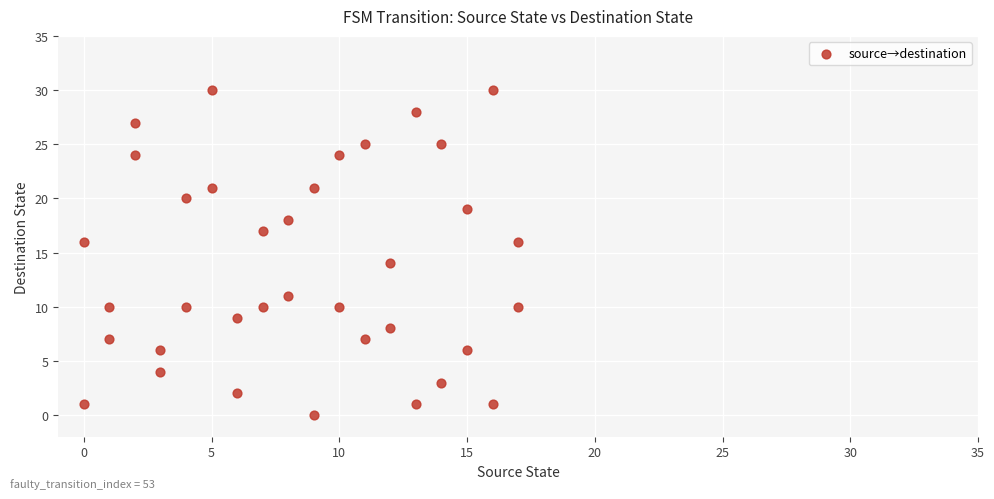

What is the range of Y values (max minus min)?

30